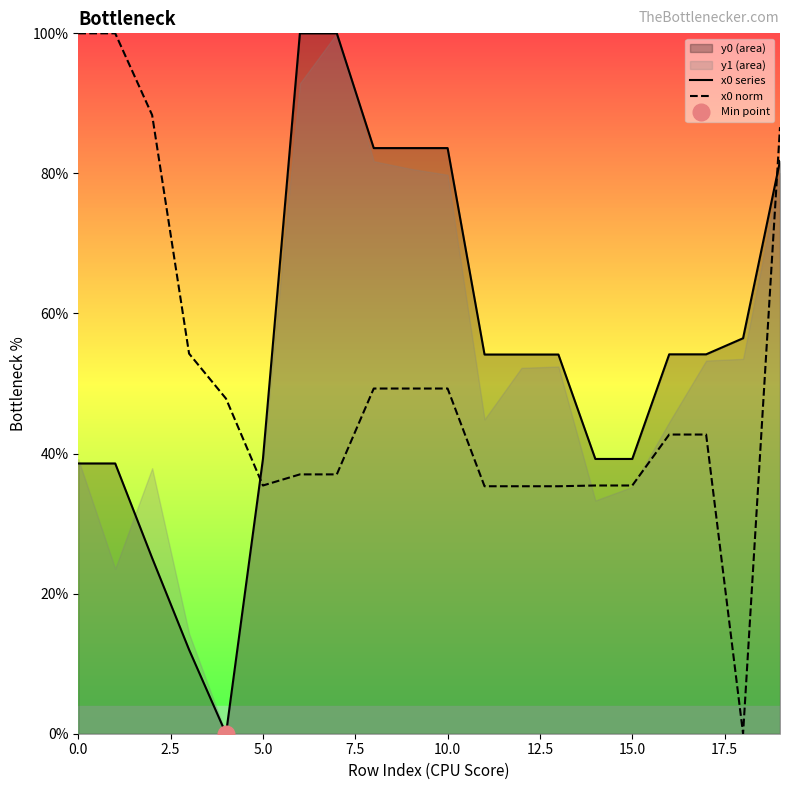

What value does the x0 series series have at 5.0?

39.2